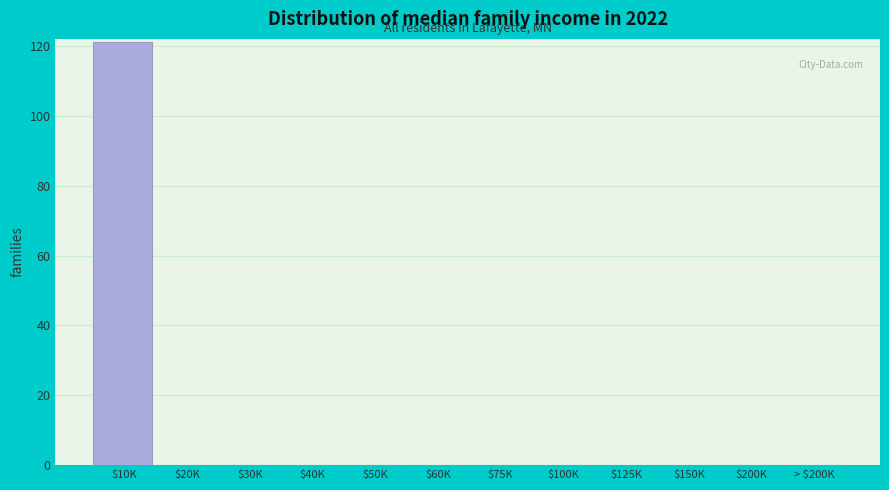

What is the greatest value displayed?

121